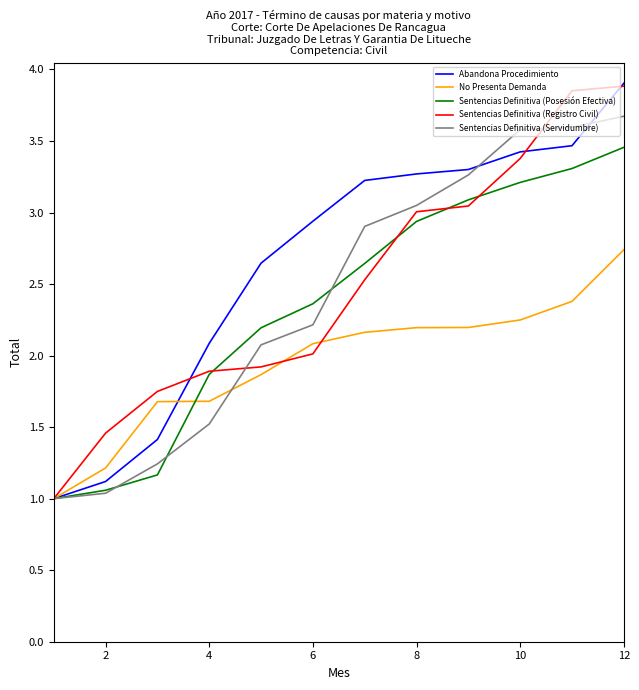

What is the average value of the Sentencias Definitiva (Posesión Efectiva) series?

2.4